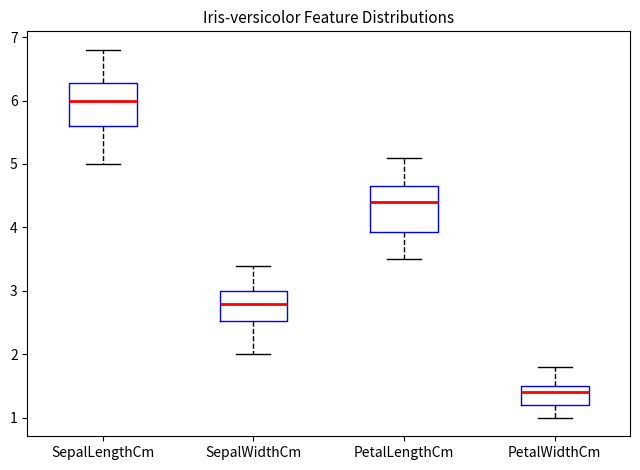

Where does the upper whisker of the box for PetalLengthCm end on the y-axis? The values are not printed on the chart, so give them approximately, as read against the axis.

5.1